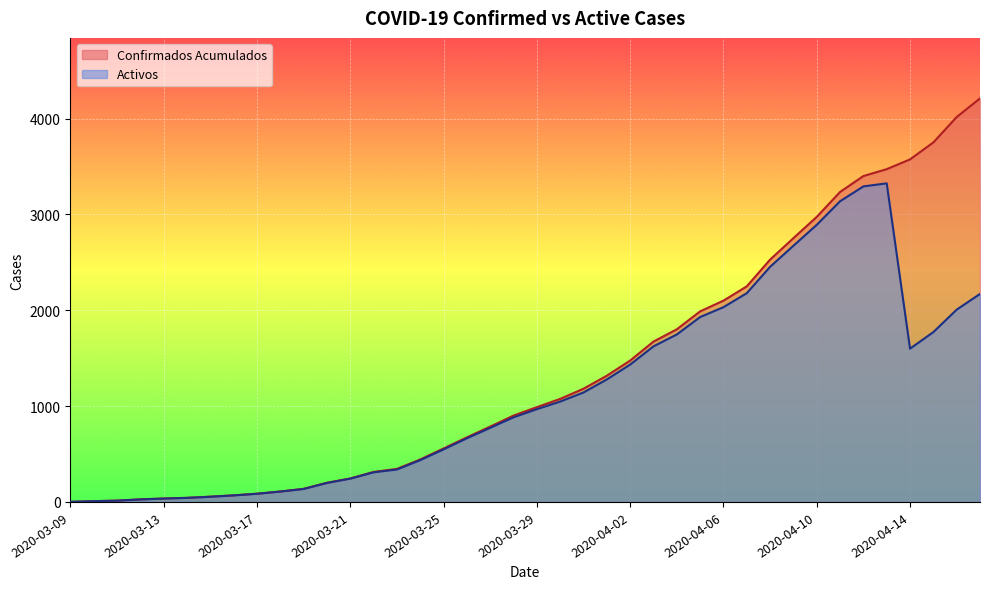

Which has a higher value, 2020-03-29 or 2020-03-09?

2020-03-29